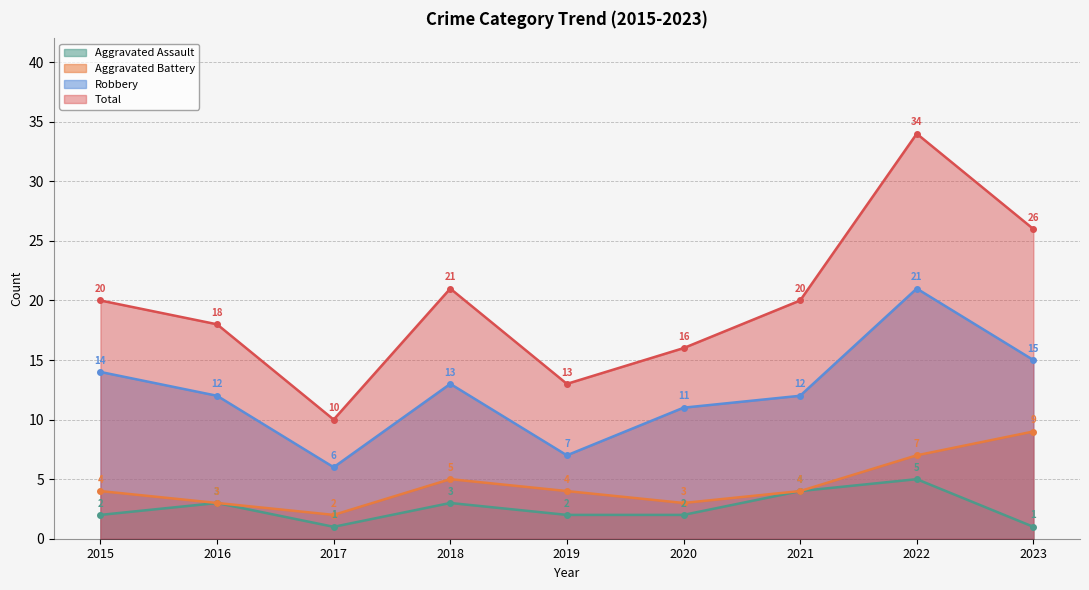

At which category does the chart reach its minimum across all series?

2017